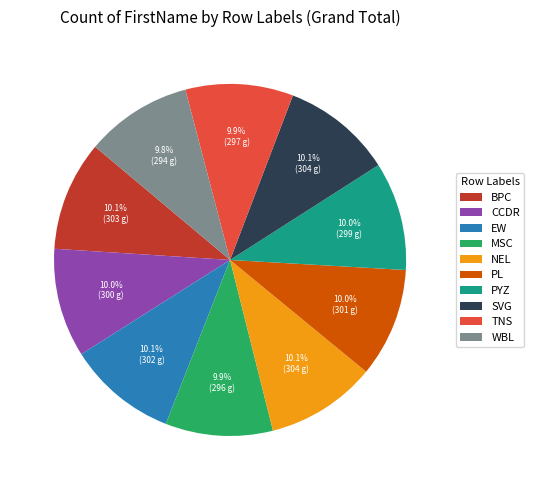

Approximately how many times larger is the value at CCDR compared to PL?

1.0